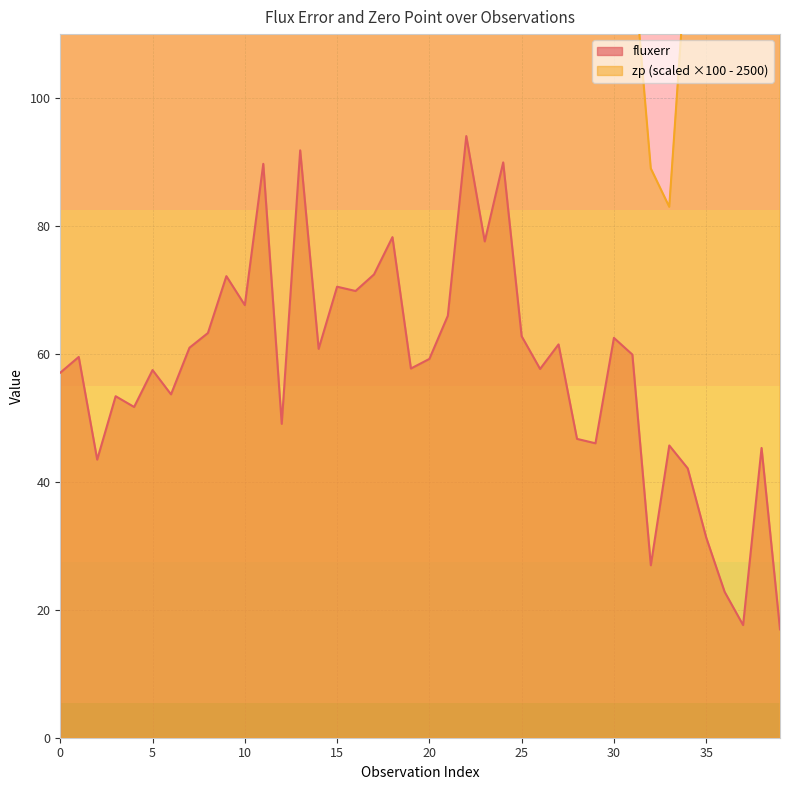

What is the average value of the fluxerr series?

57.8